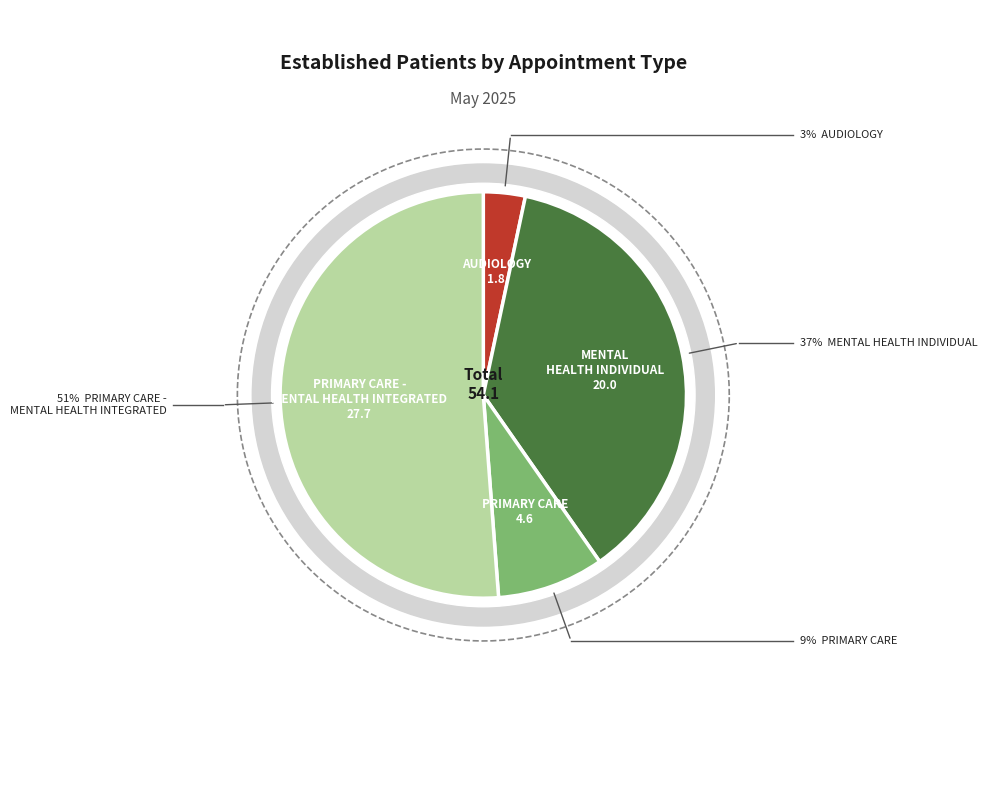

Which category has the biggest portion of the pie?

PRIMARY CARE - MENTAL HEALTH INTEGRATED